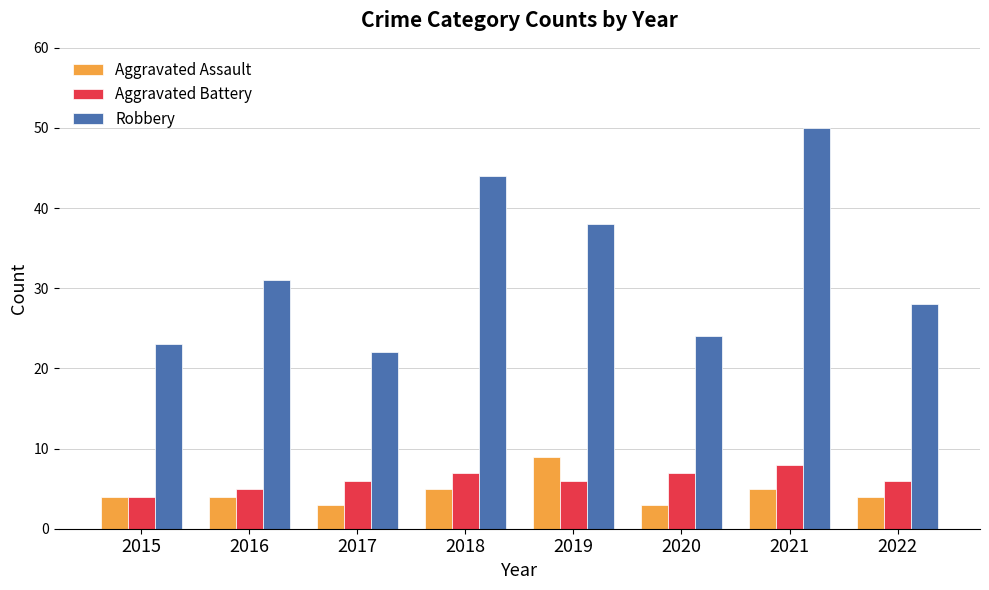

How many Aggravated Assault values are between 4 and 5?

5